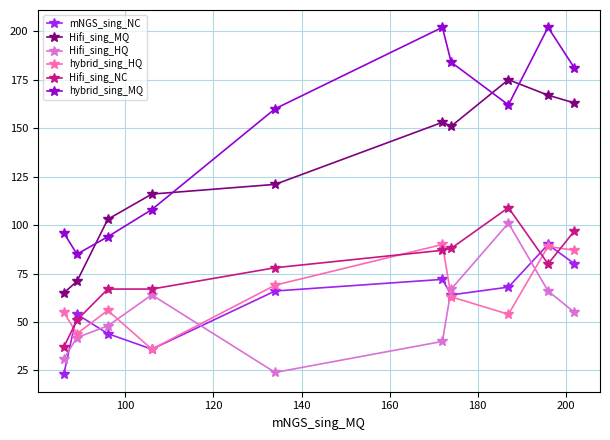

Reading right to left, extract all data points from this chart.

mNGS_sing_NC: 80	90	68	64	72	66	36	44	54	23
Hifi_sing_MQ: 163	167	175	151	153	121	116	103	71	65
Hifi_sing_HQ: 55	66	101	67	40	24	64	48	42	31
hybrid_sing_HQ: 87	89	54	63	90	69	36	56	44	55
Hifi_sing_NC: 97	80	109	88	87	78	67	67	51	37
hybrid_sing_MQ: 181	202	162	184	202	160	108	94	85	96